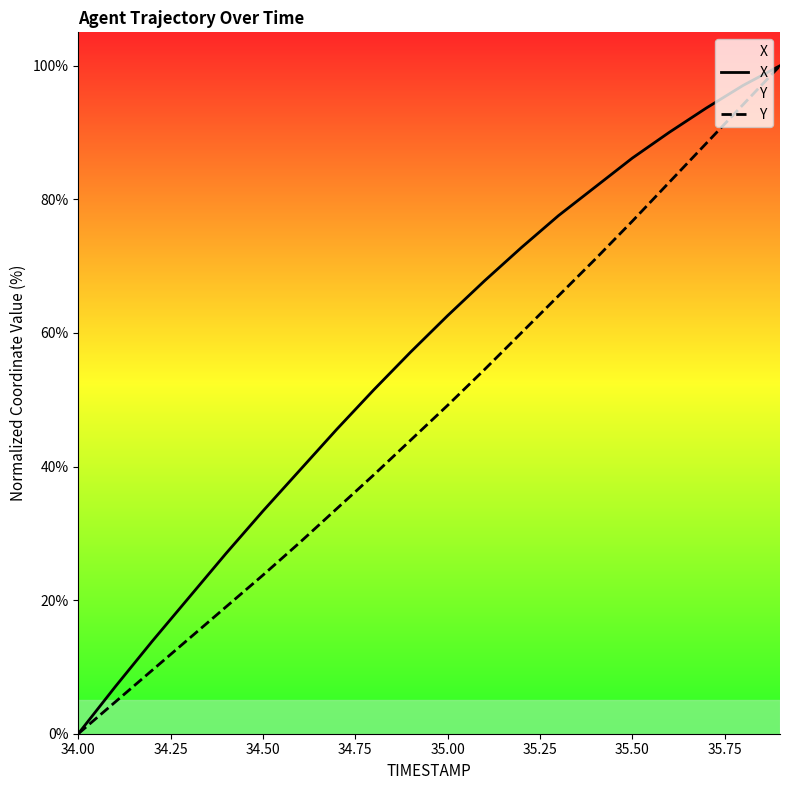

How many data points does each series have?

20